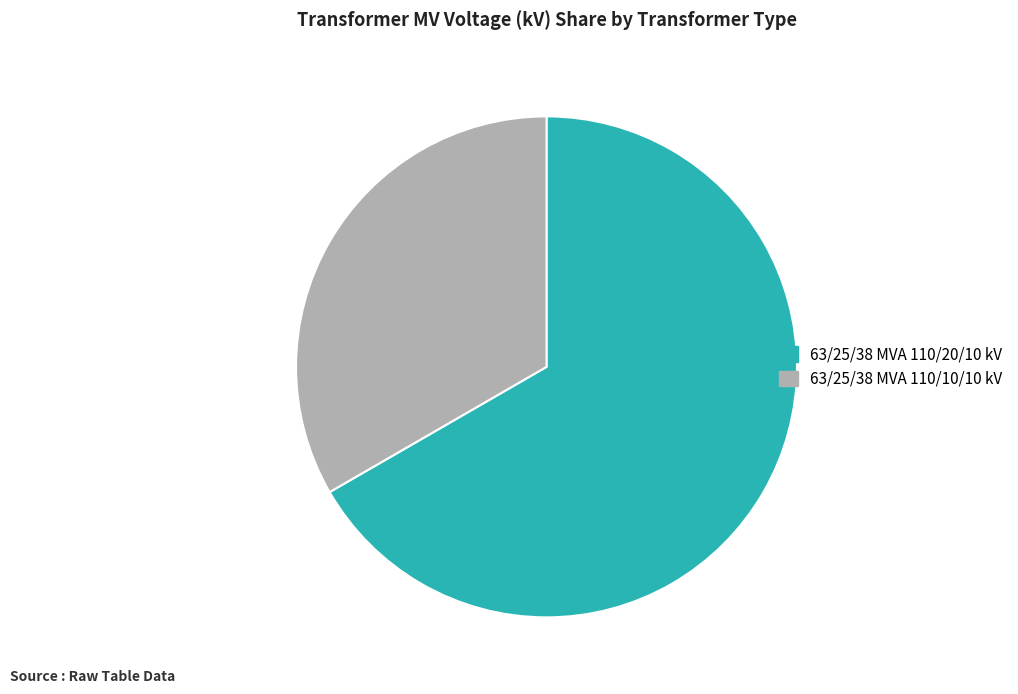

Which slice represents more than half of the pie?

63/25/38 MVA 110/20/10 kV